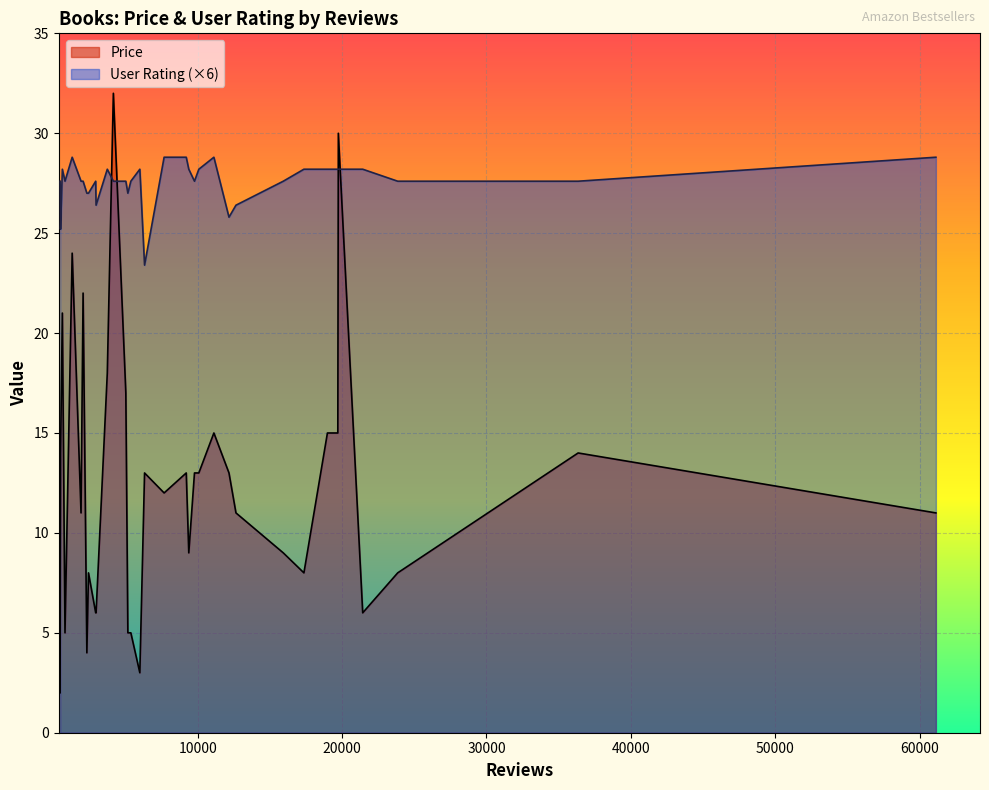

In Price, how many points are lower than both neighbors (excluding endpoints)?

9